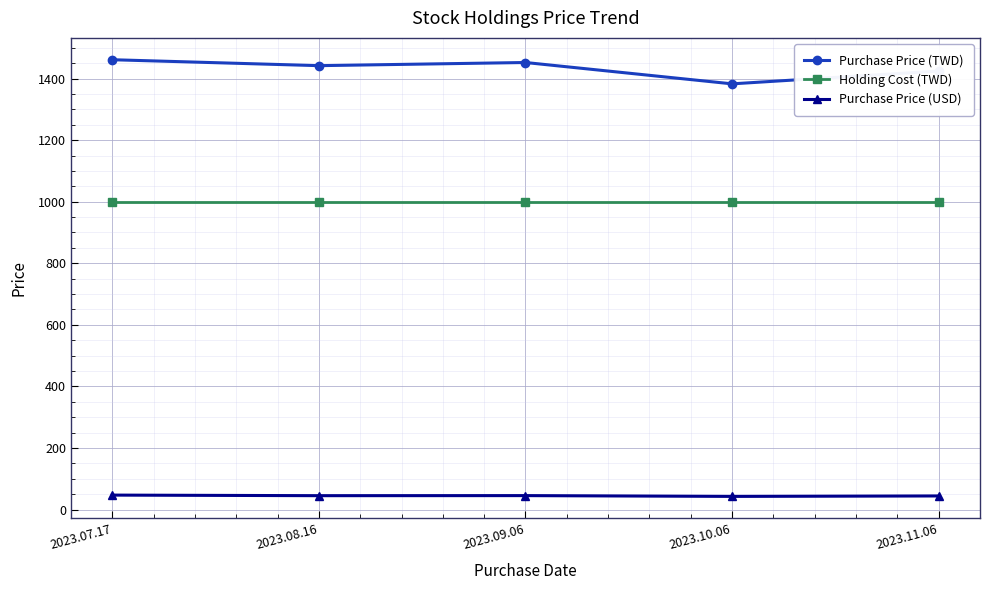

What is the maximum value for Purchase Price (USD)?

47.0